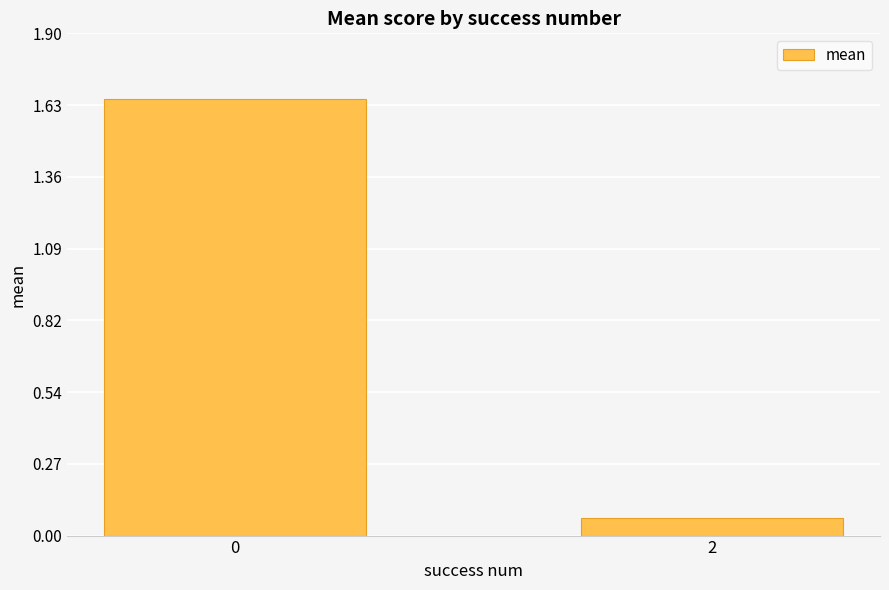

Where is the data nearest to the value 0?

2